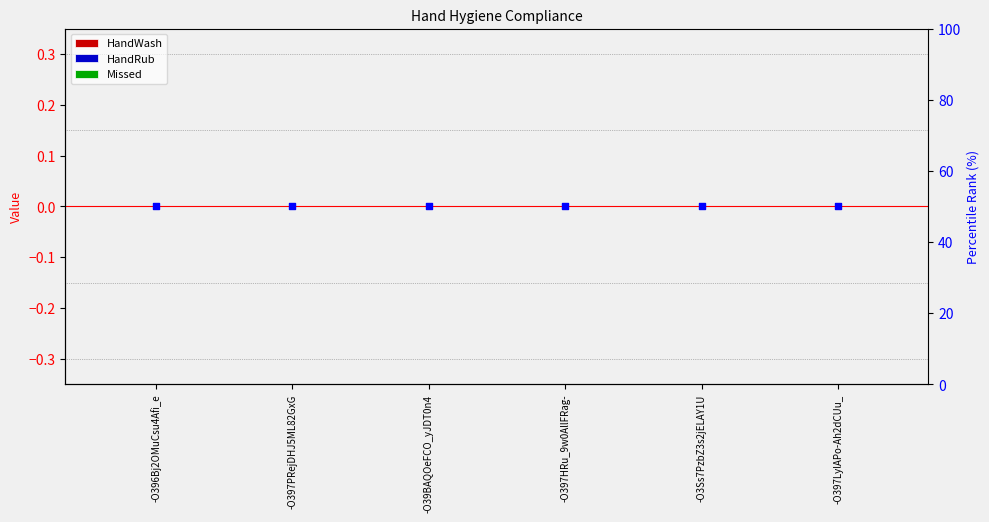

At which category is the sum across all series the highest?

-O396Bj2OMuCsu4Afi_e